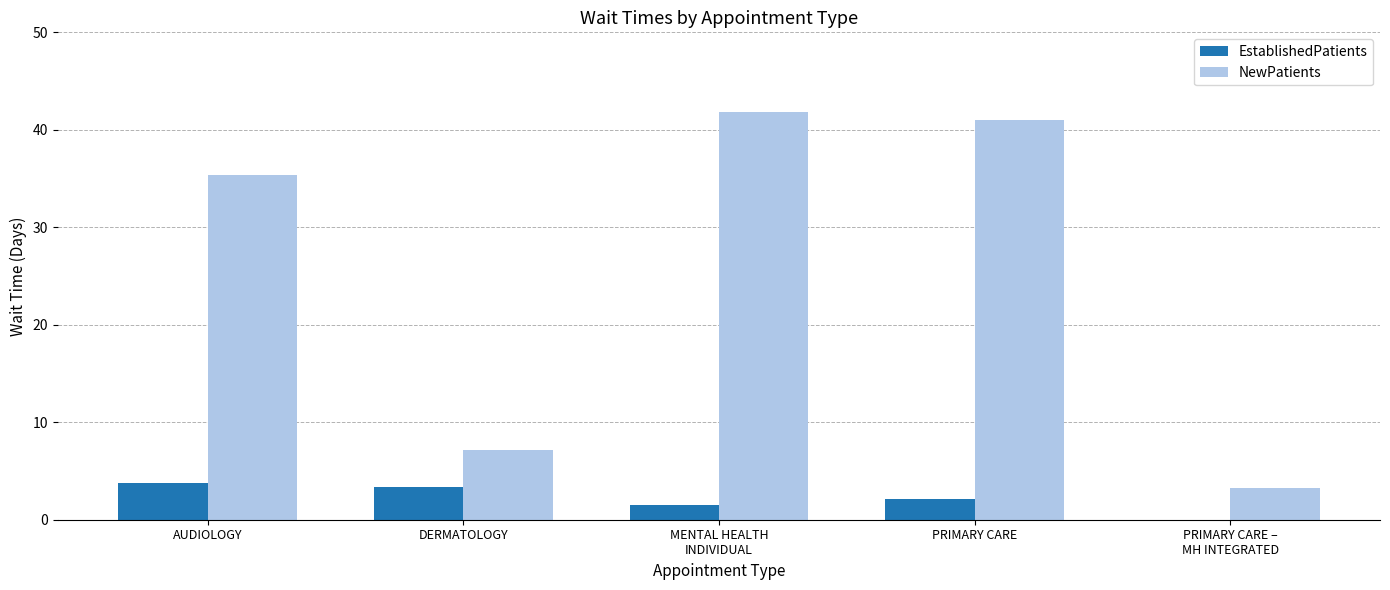

Which series has the widest spread of values?

NewPatients